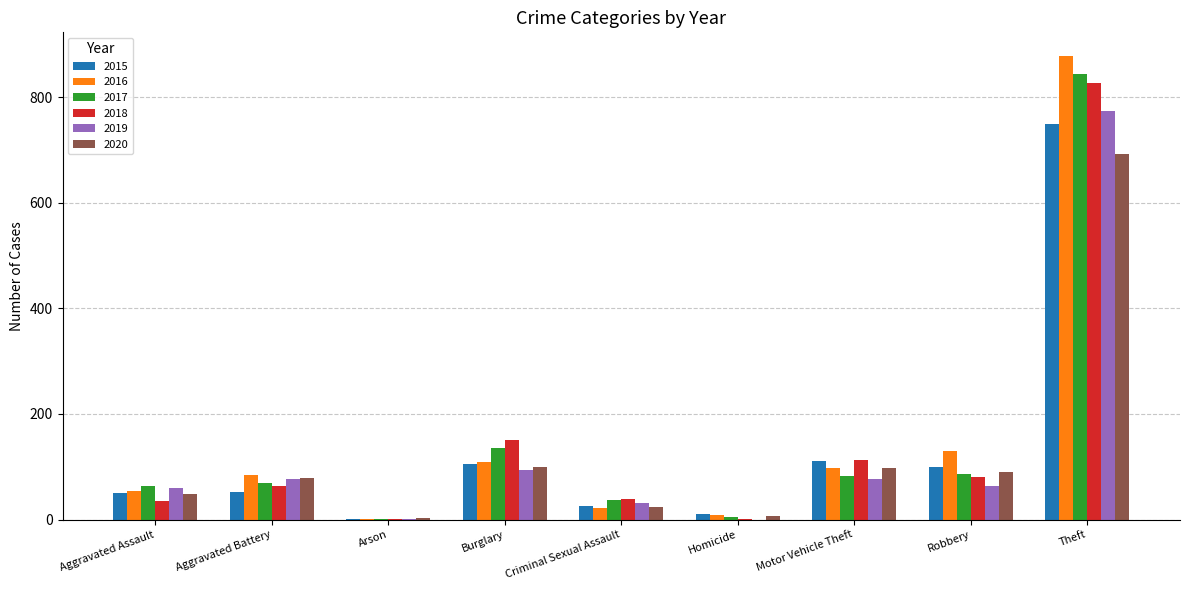

Which series has the widest spread of values?

2016